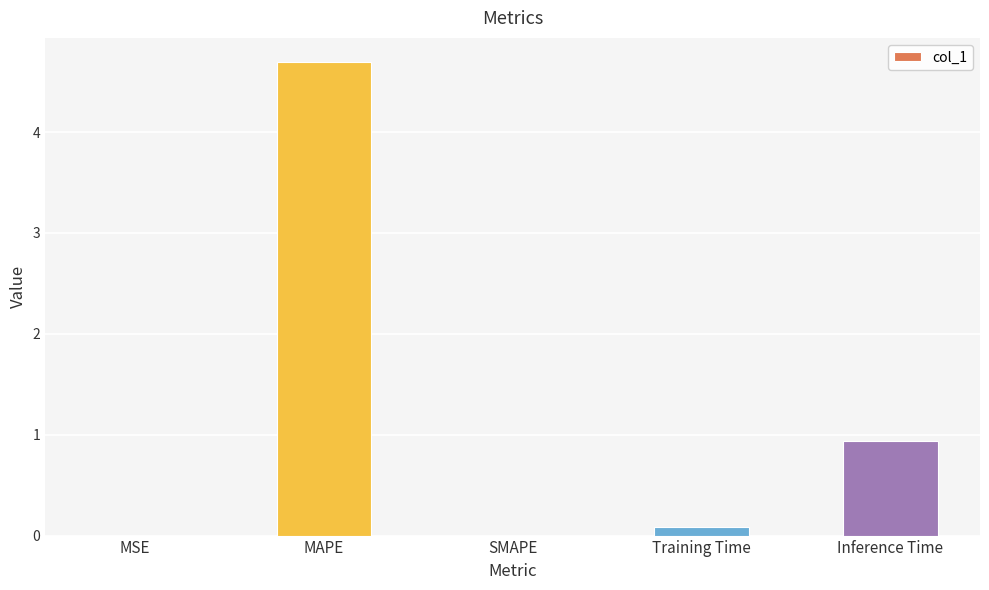

Where is the data nearest to the value 2?

Inference Time